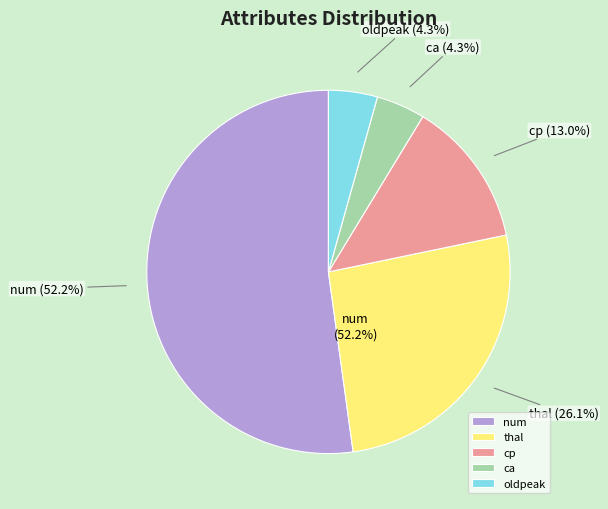

How many slices are in this pie chart?

5